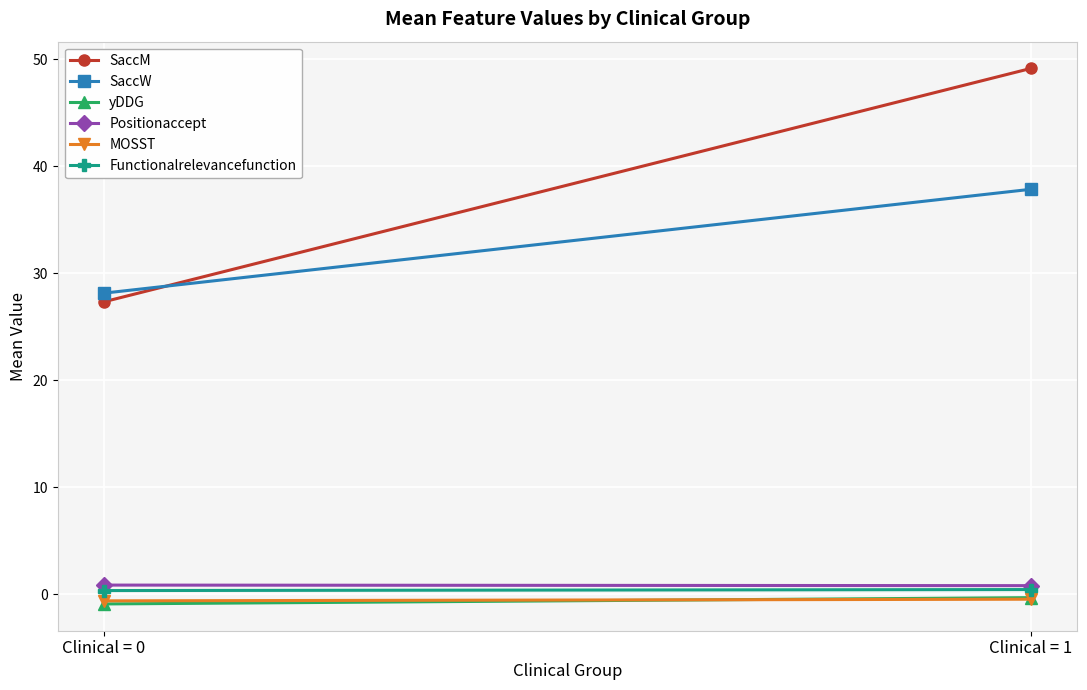

At which category is the sum across all series the highest?

Clinical = 1